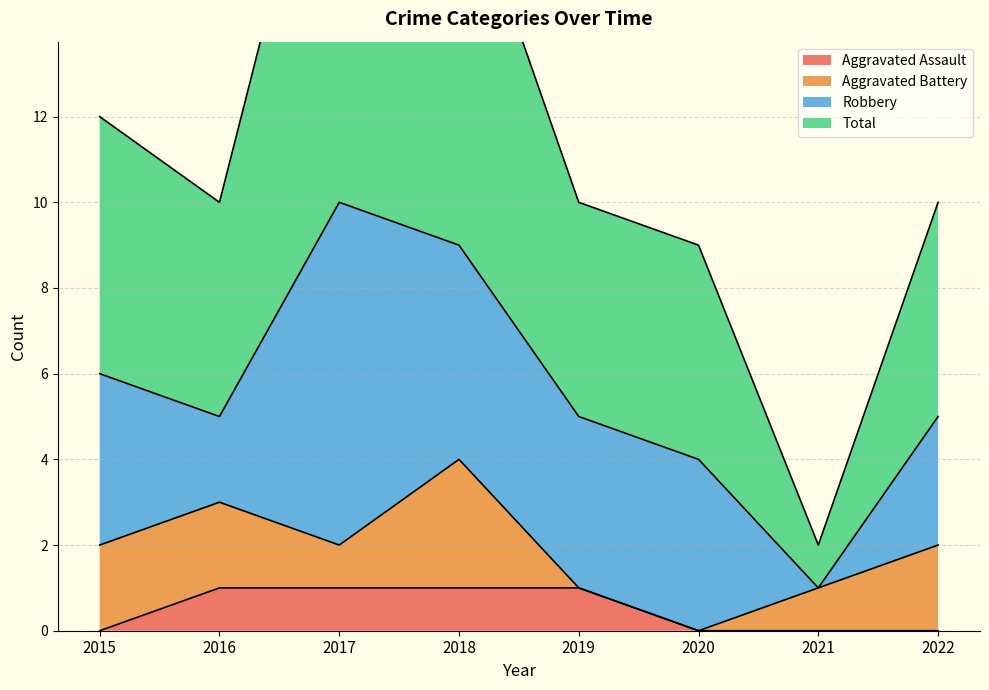

The value of Aggravated Assault at 2015 is 1. True or false?

False